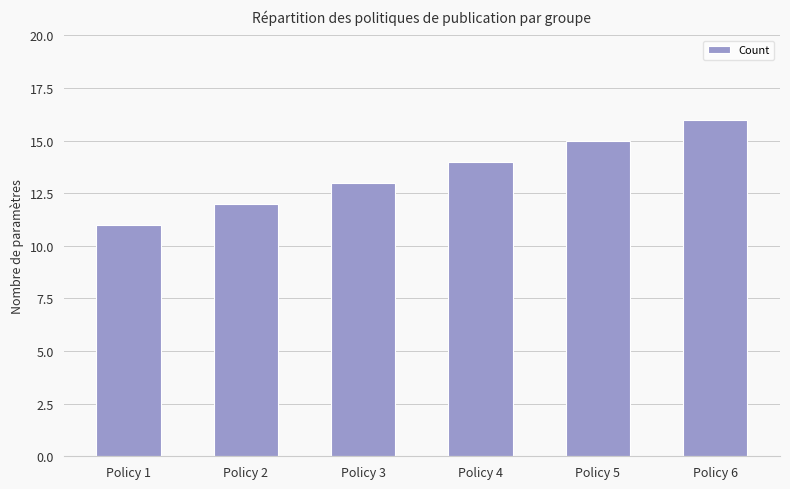

Does the chart contain any negative values?

No